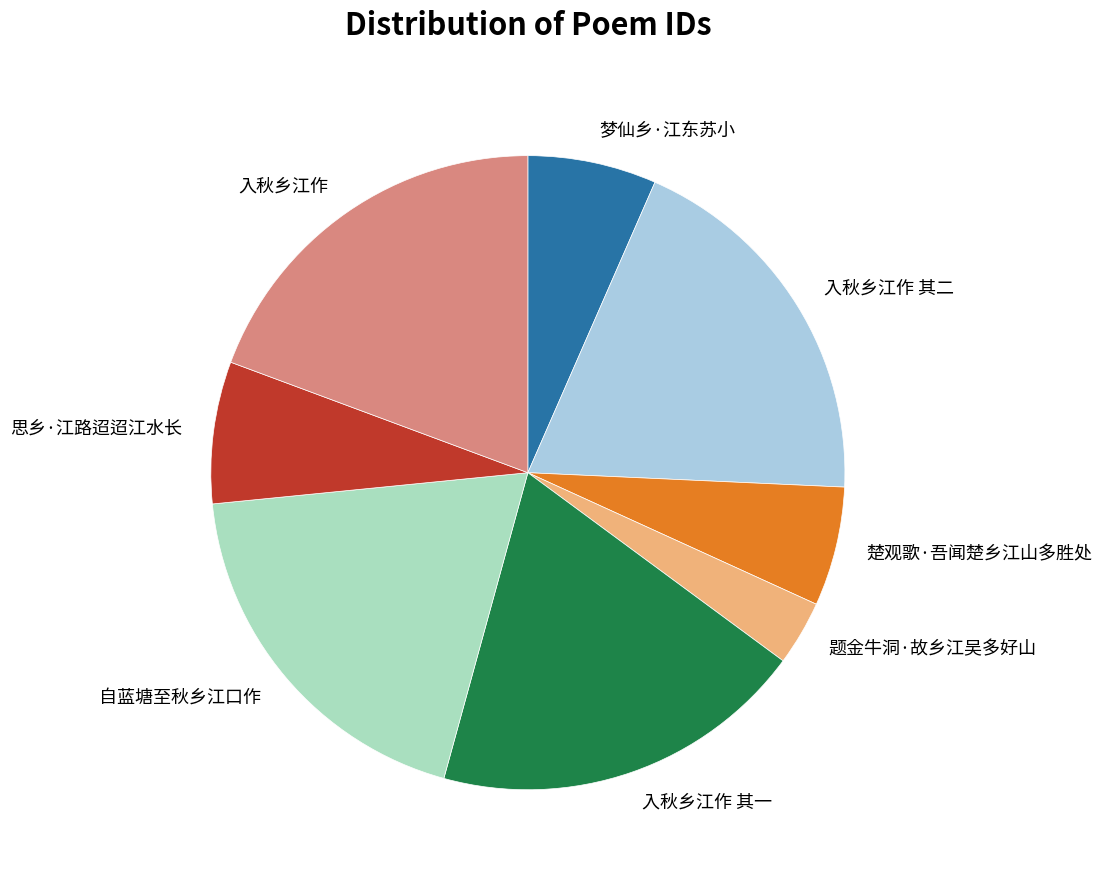

Do 楚观歌·吾闻楚乡江山多胜处 and 入秋乡江作 together represent more than half of the pie?

No